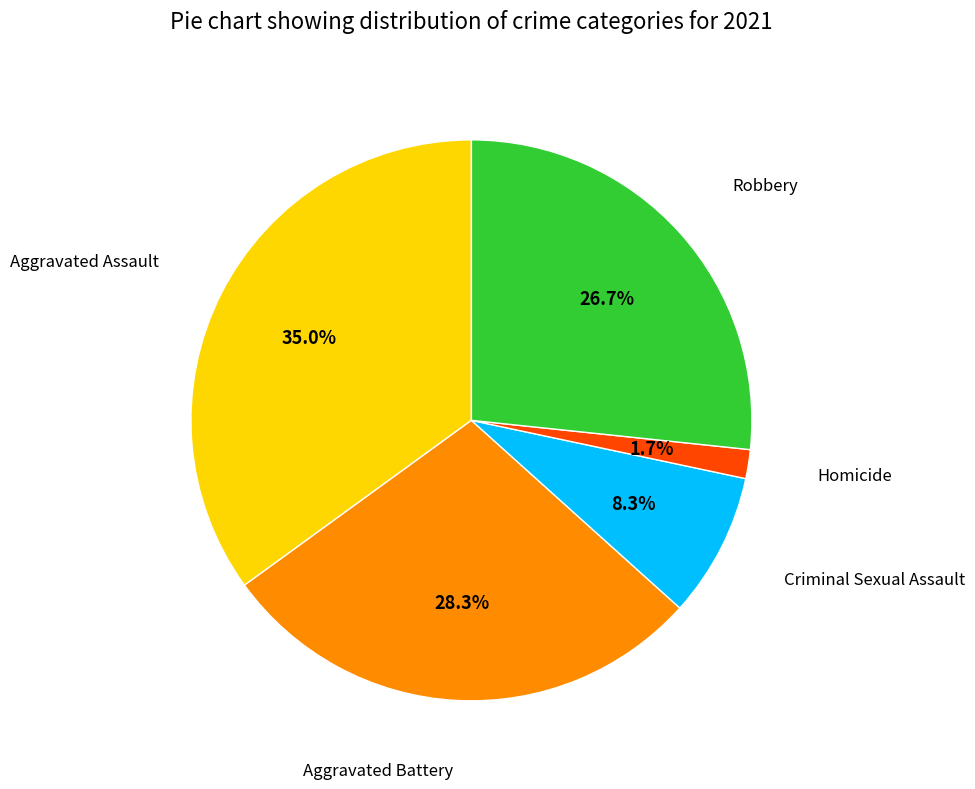

Does any single category account for the majority?

No